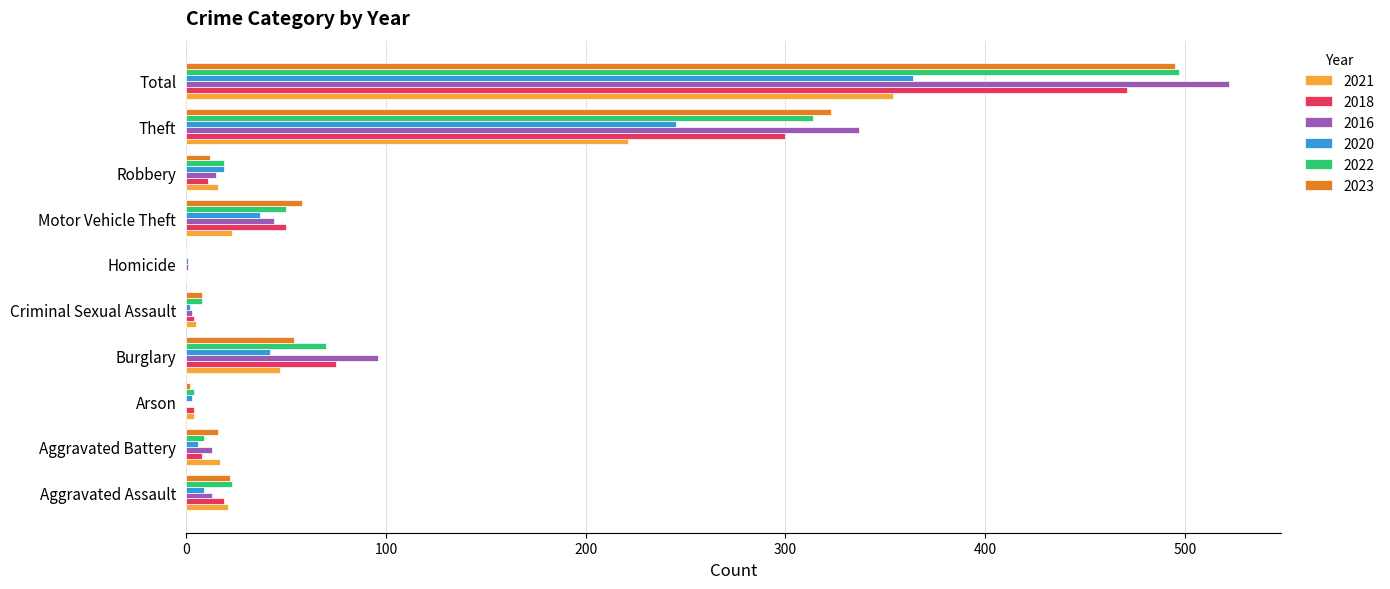

What is the average value of the 2022 series?

99